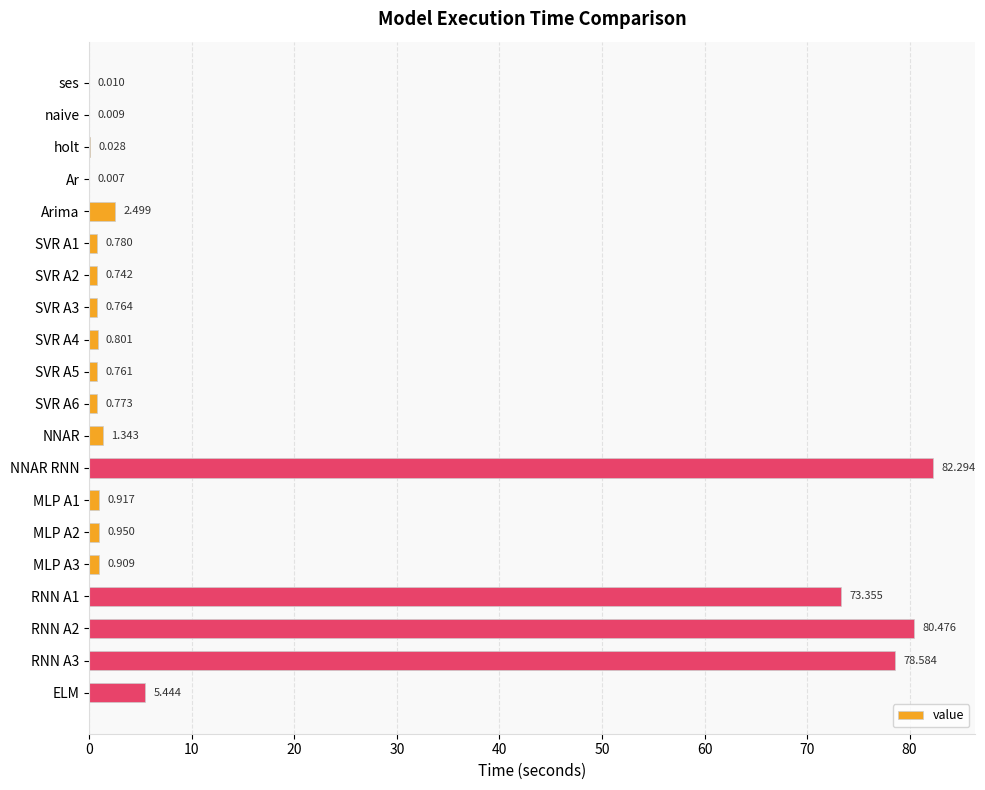

Between SVR A6 and NNAR RNN, which is larger?

NNAR RNN